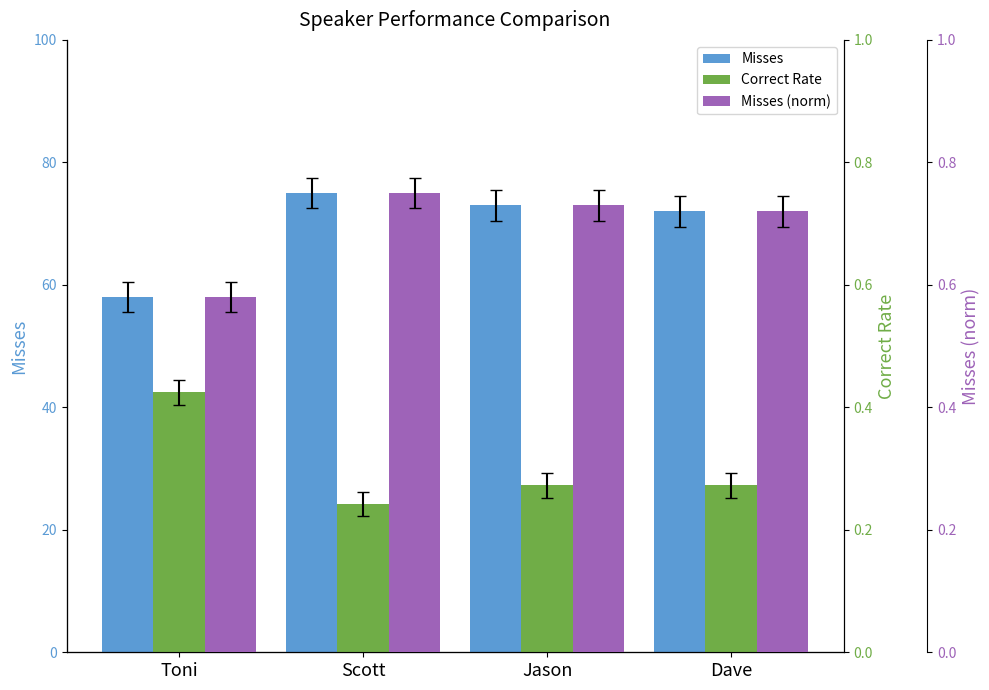

Which category has the highest value in the Misses (norm) series?

Scott